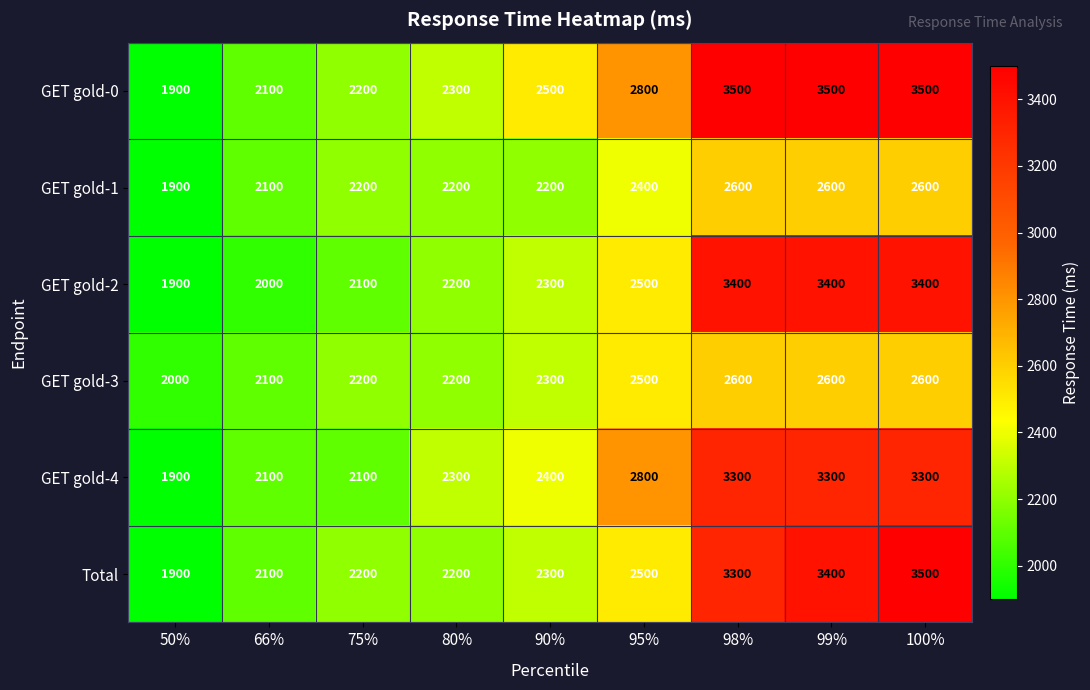

What value does the Total series have at 66%?

2100